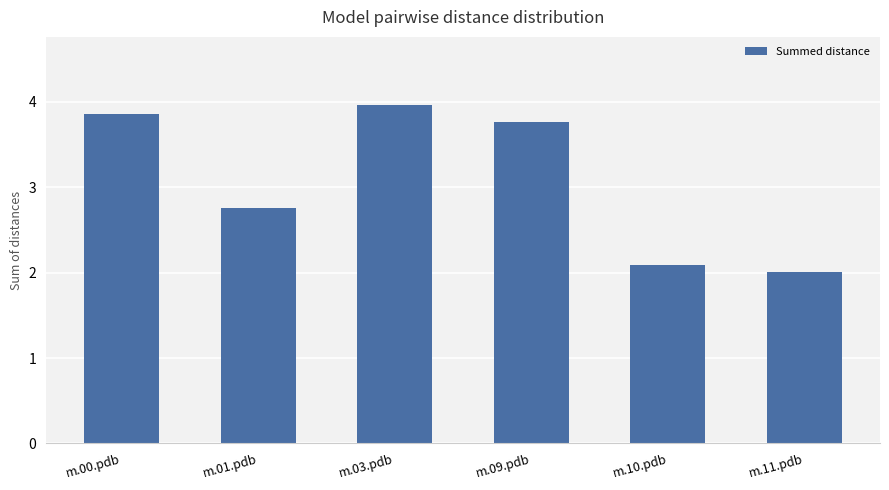

What is the value of the 1st bar from the left?

3.9